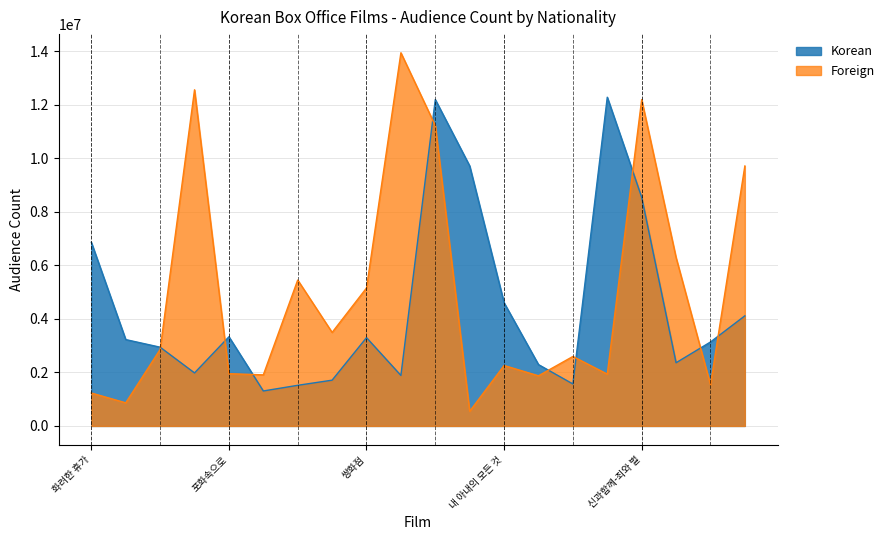

At which category is the sum across all series the highest?

택시운전사